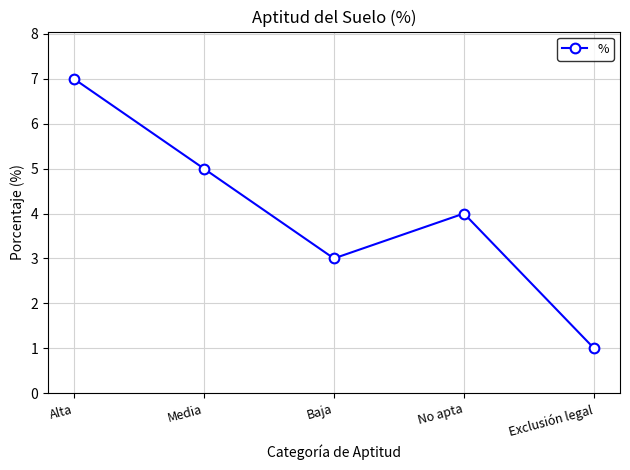

The value at Baja is 3. True or false?

True